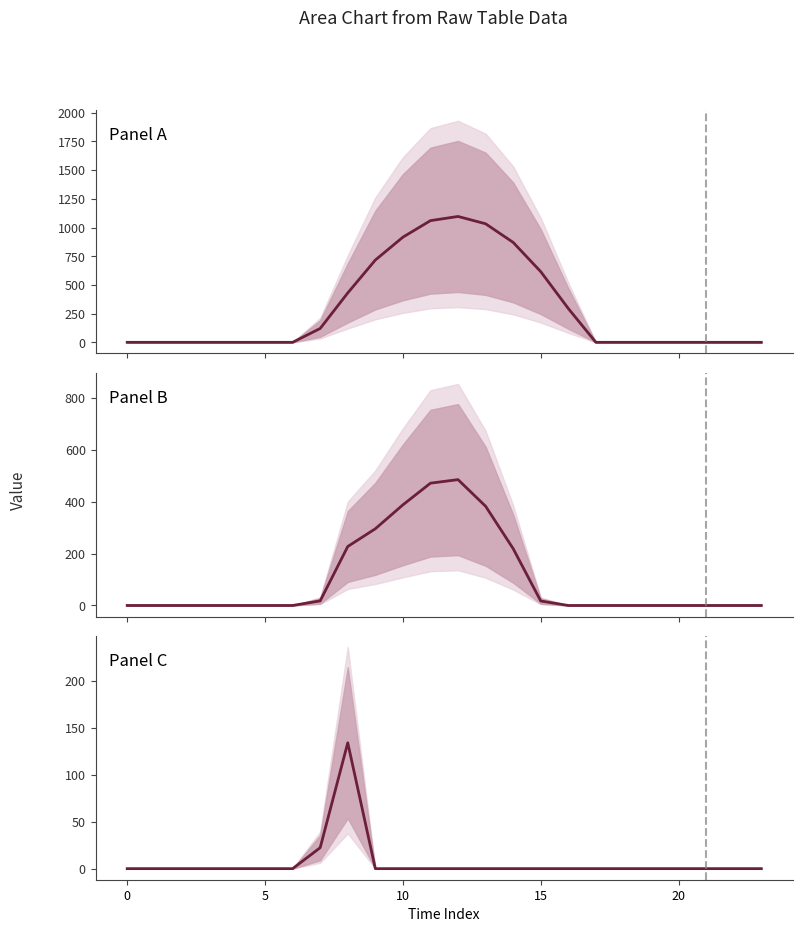

True or false: series_1 and series_0 cross at least once.

False